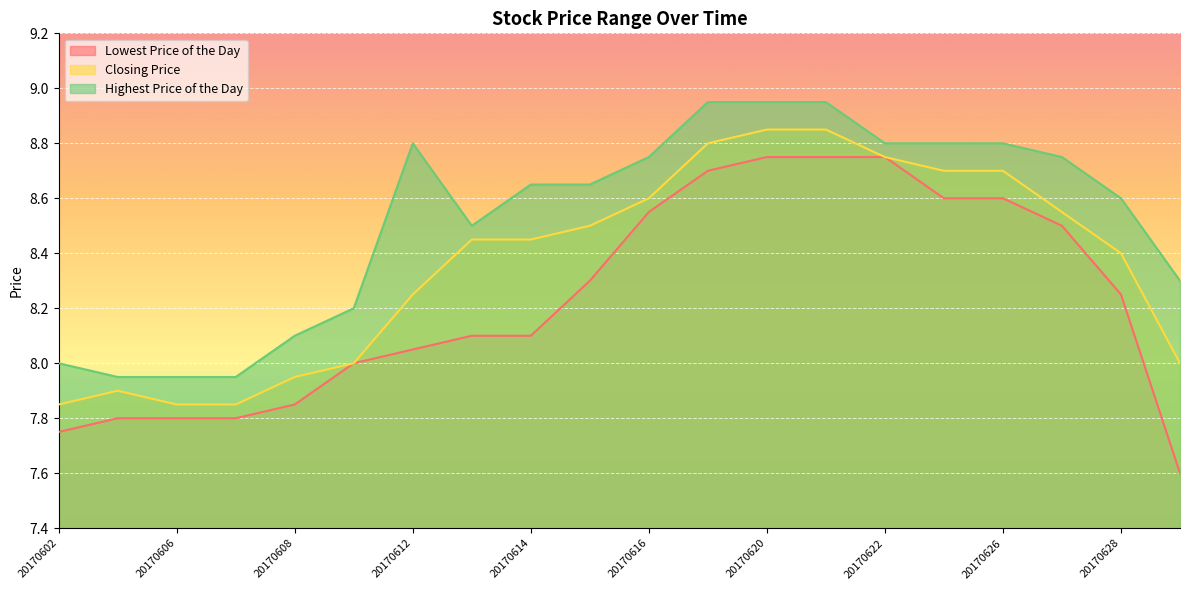

Which series has the largest total across all categories?

Highest Price of the Day